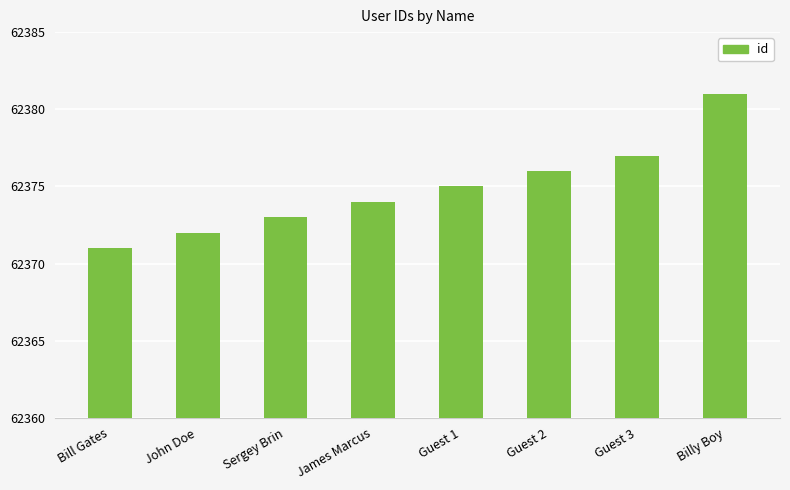

What is the value of the 8th bar from the left?

62381